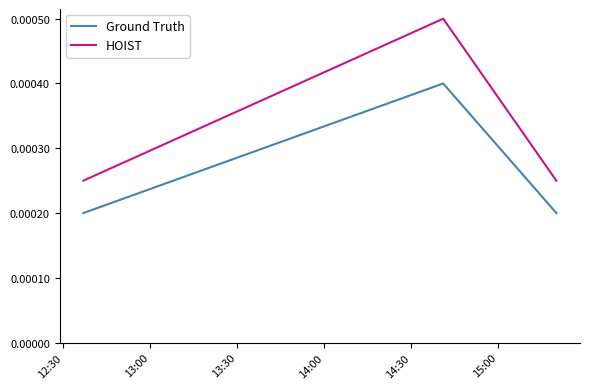

Rank the series by their maximum value, from lowest to highest.

Ground Truth, HOIST